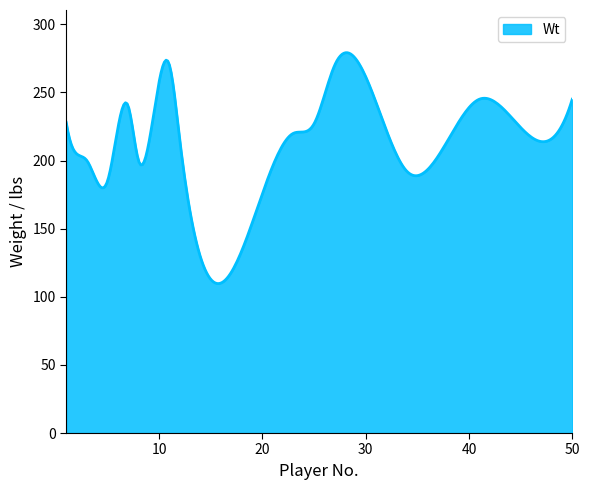

What is the difference between the maximum and minimum values?

169.5